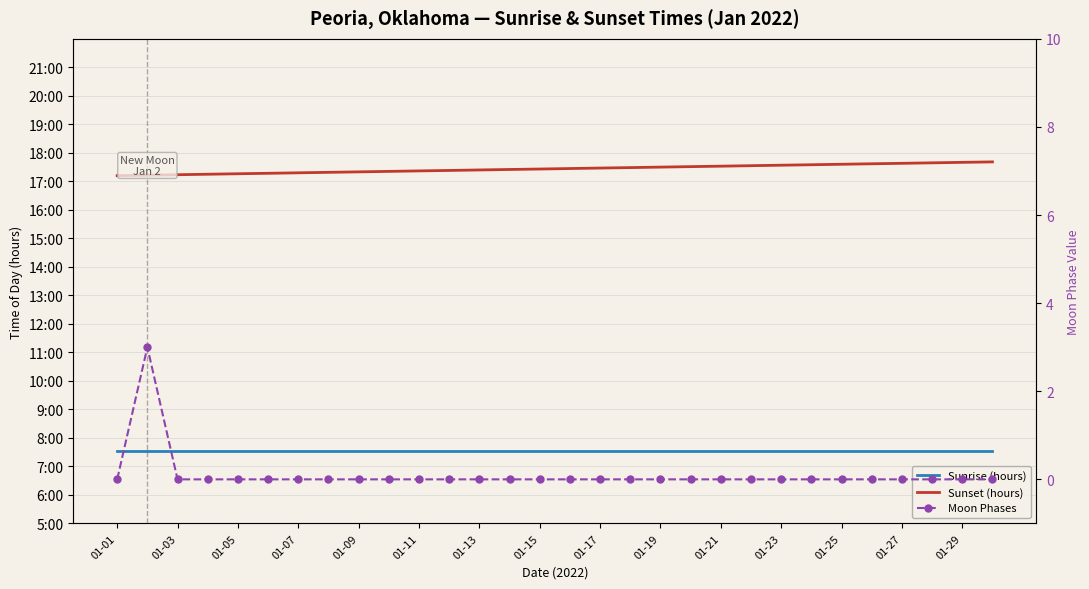

What is the spread (max minus min) of values at 01-27?

17.4